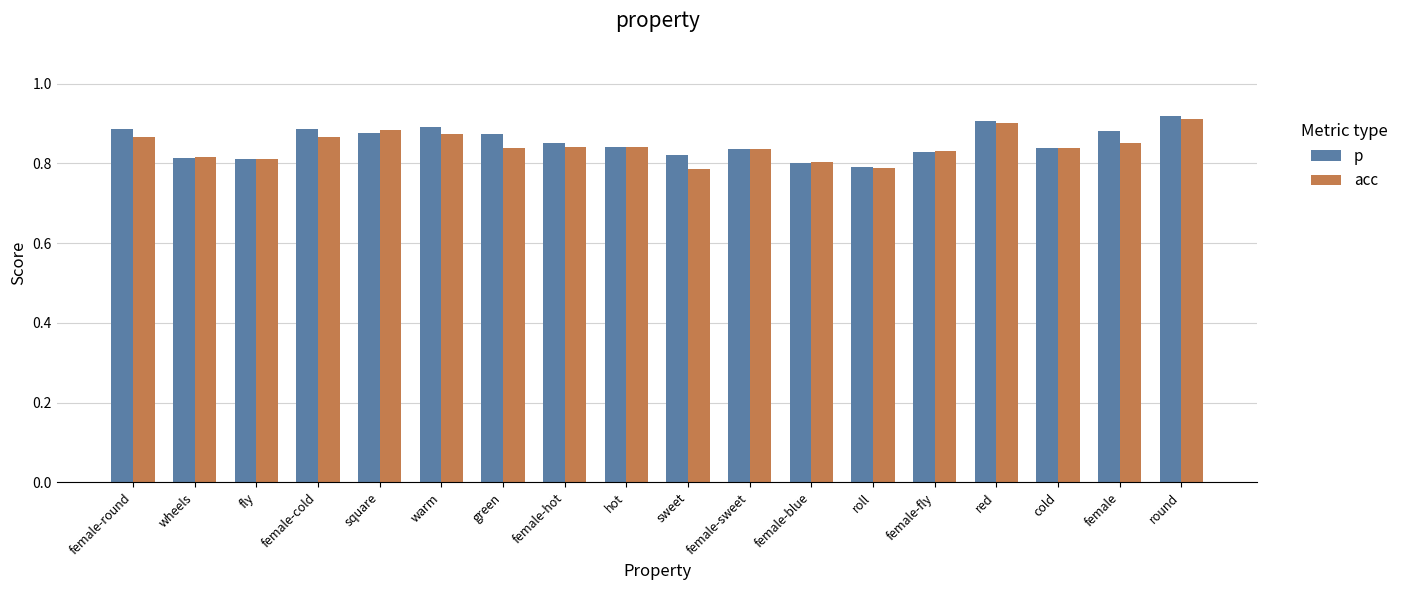

What are all the series names shown in the legend?

p, acc